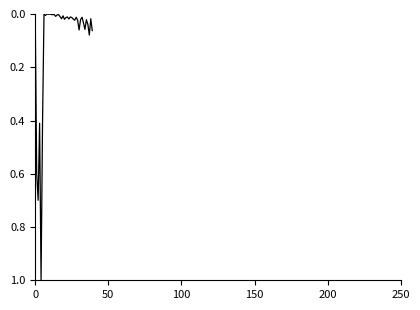

What is the maximum value shown in the chart?

1.0